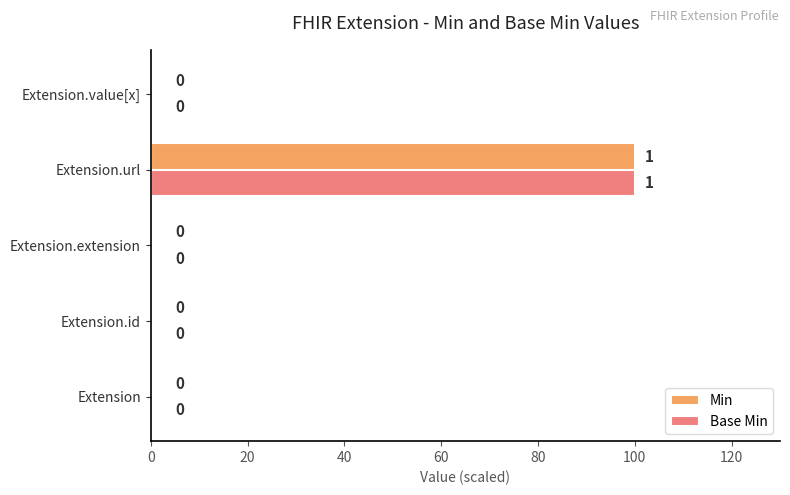

What is the sum of all Min values?

100